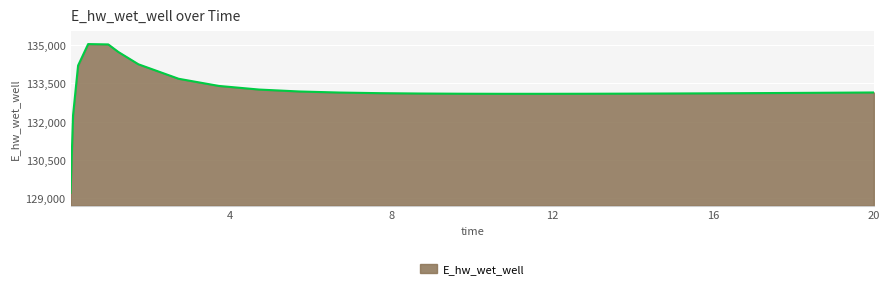

What is the difference between the maximum and minimum values?

5812.1